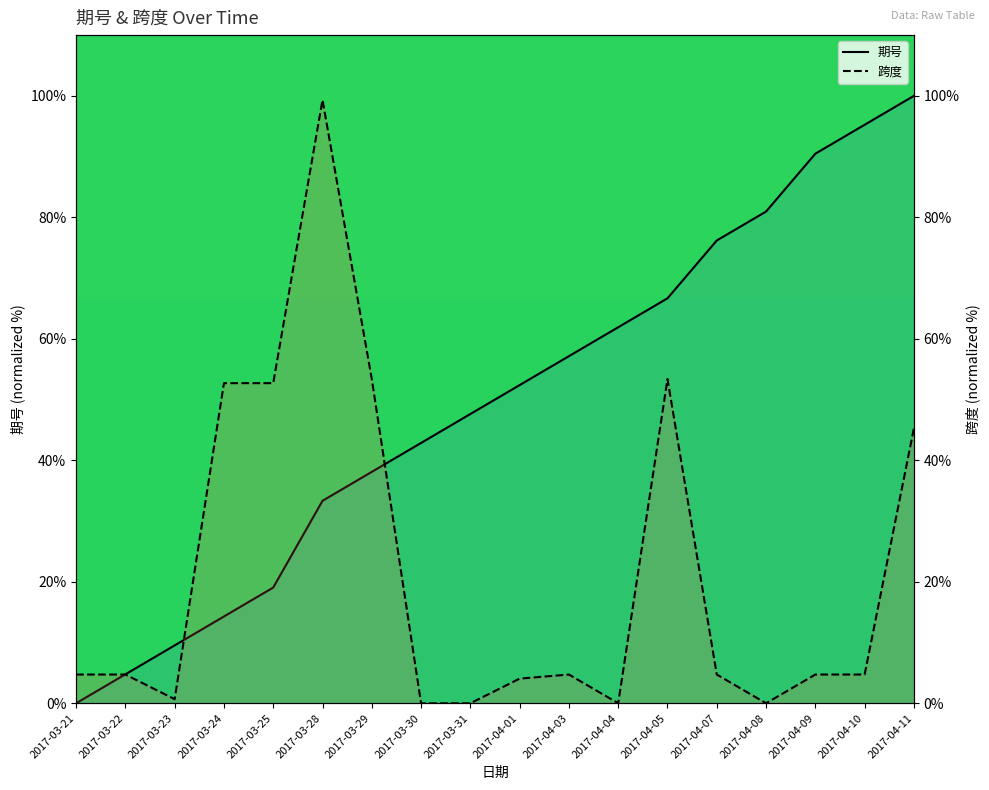

What is the difference between the maximum and minimum values in the 跨度 series?

99.3